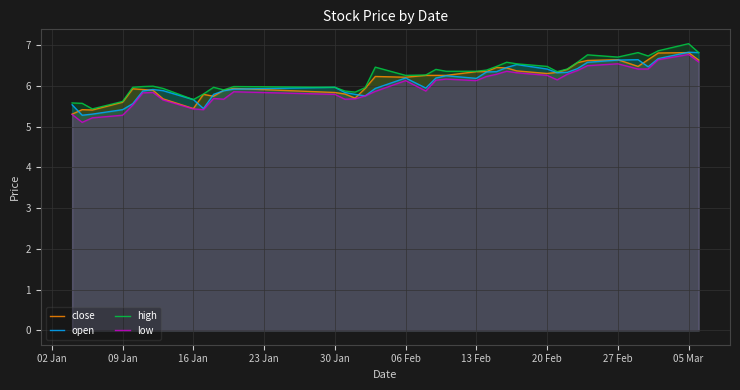

What are all the series names shown in the legend?

close, open, high, low